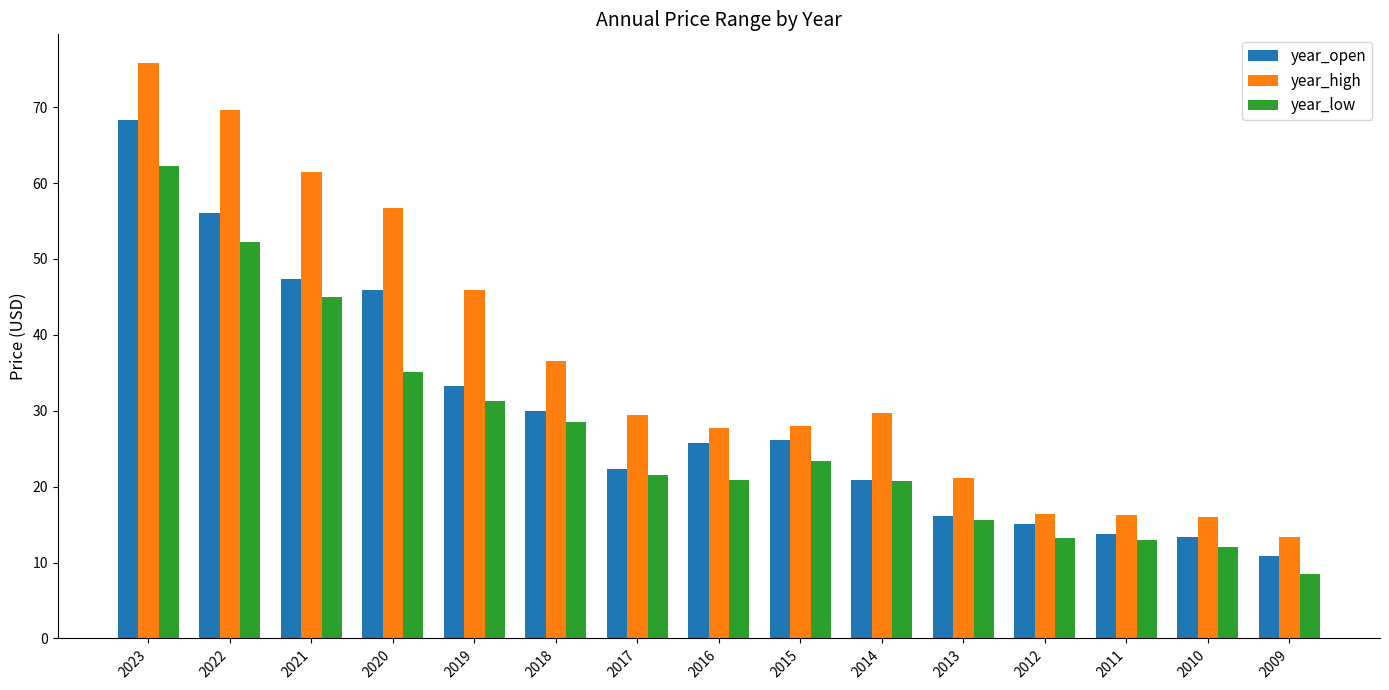

What is the maximum value for year_high?

75.8